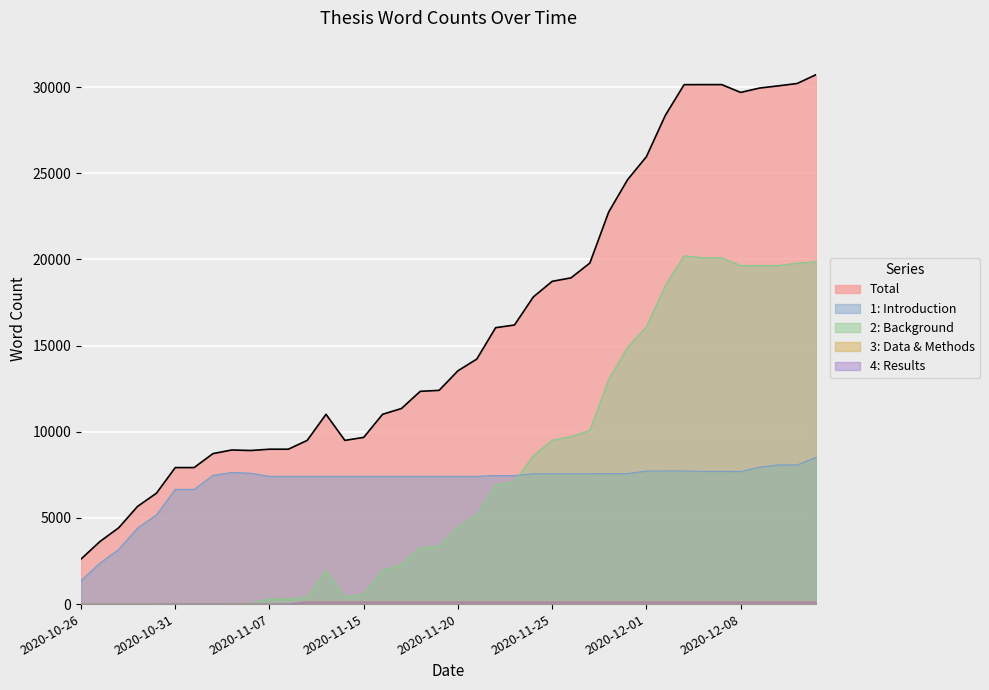

Does the chart display data point markers on the line(s)?

No